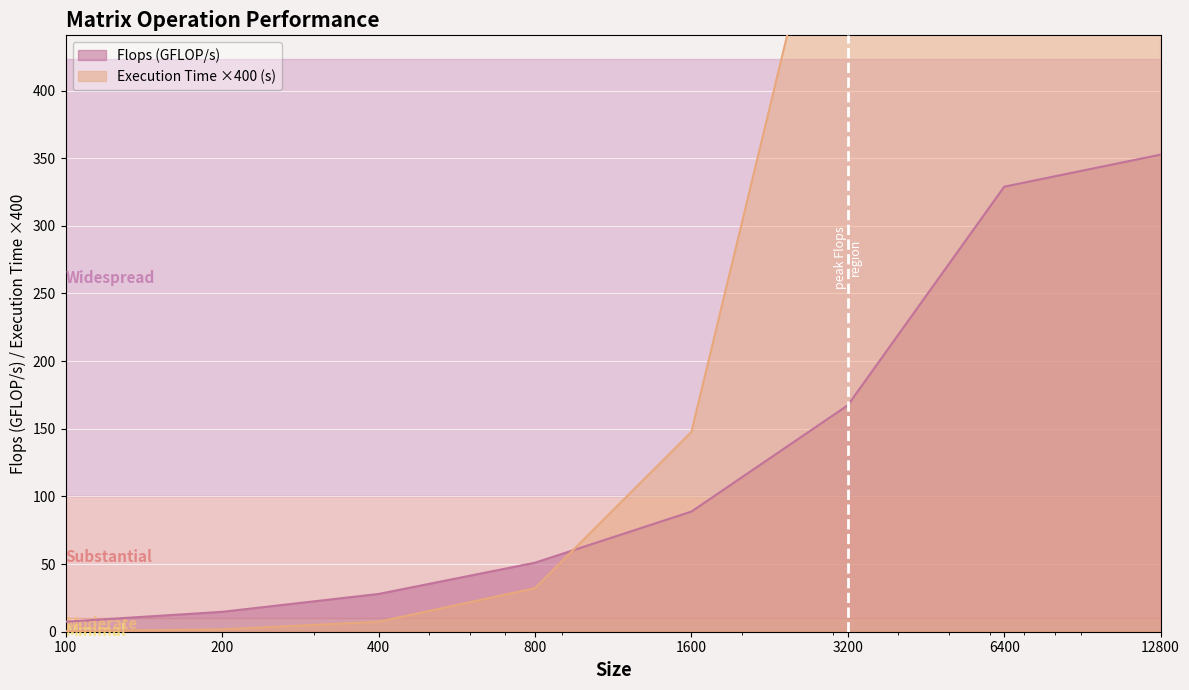

Between which two adjacent categories do Flops (GFLOP/s) and Execution Time (s) first intersect?

800 and 1600